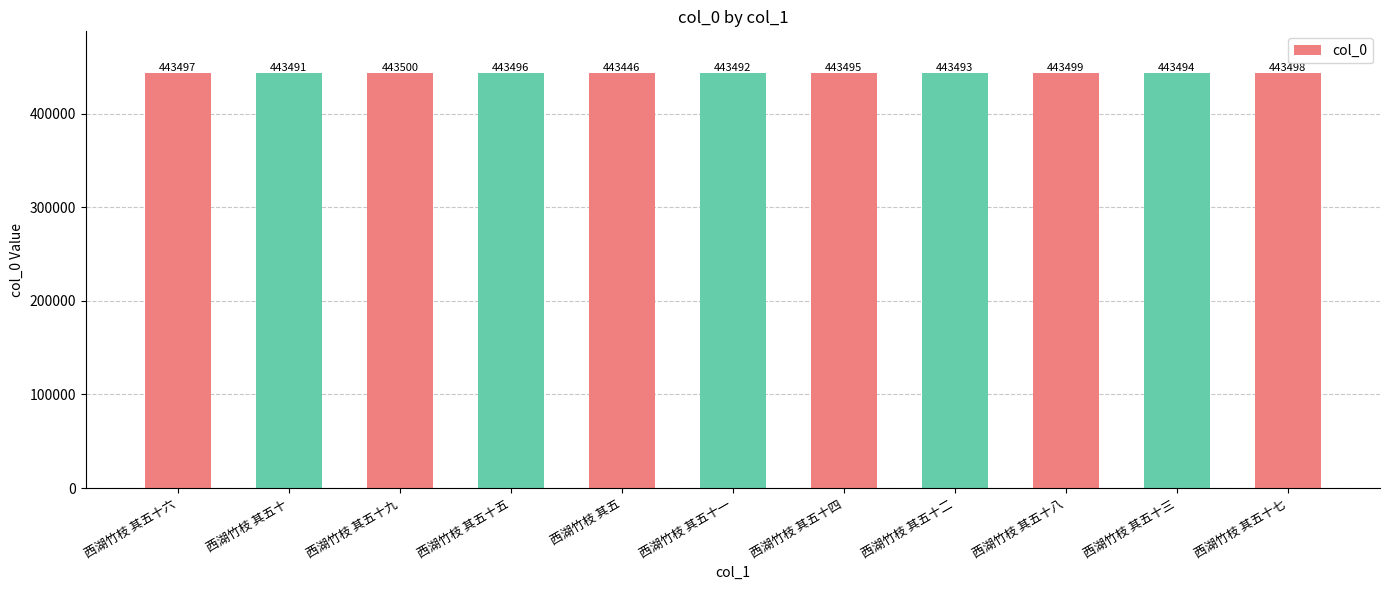

What is the value of the 8th bar from the left?

443493